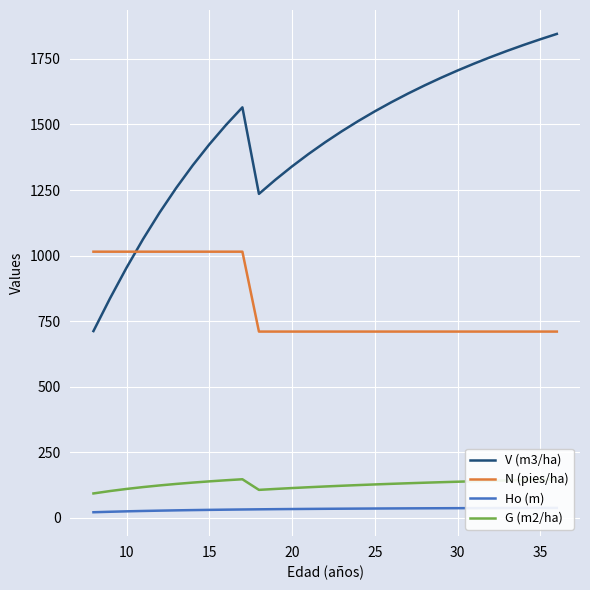

True or false: V (m3/ha) and N (pies/ha) intersect in this chart.

True